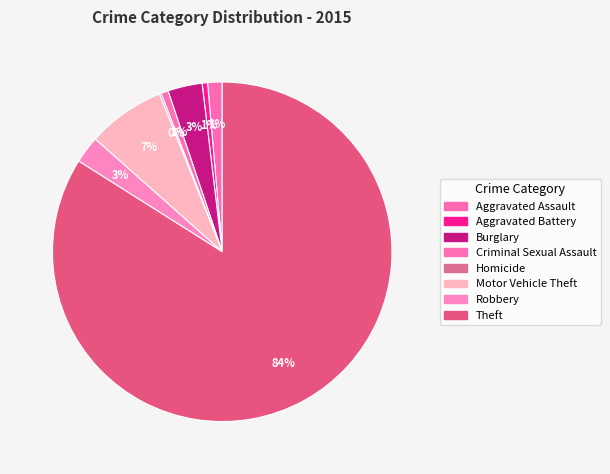

To the nearest percent, what is the combined percentage of Motor Vehicle Theft and Aggravated Battery?

8%